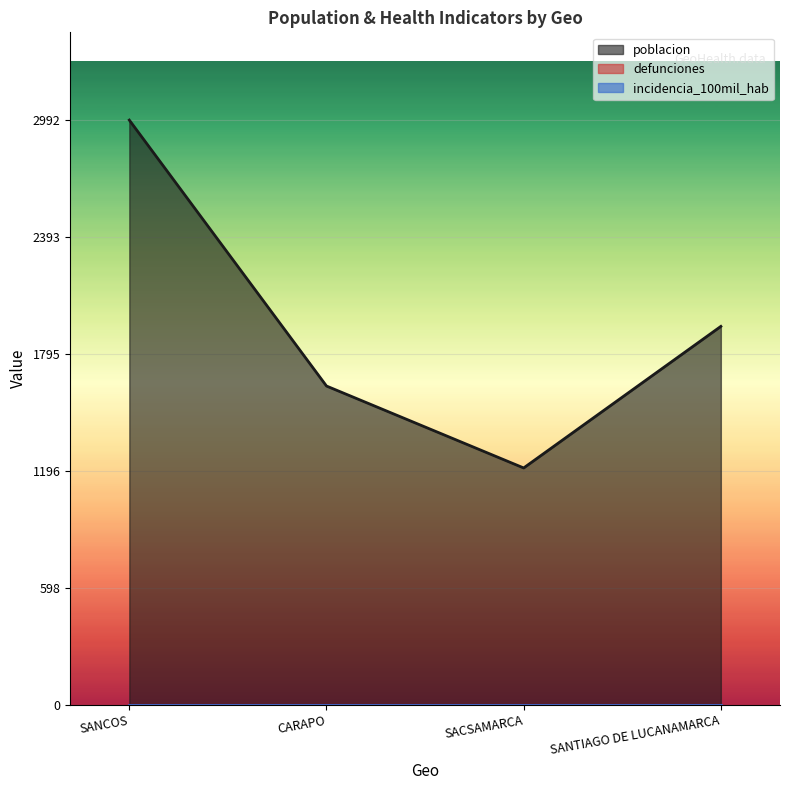

True or false: defunciones and incidencia_100mil_hab cross at least once.

False